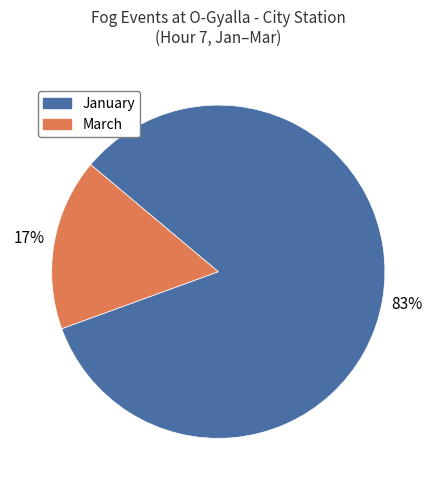

Is there a majority slice in this chart?

Yes